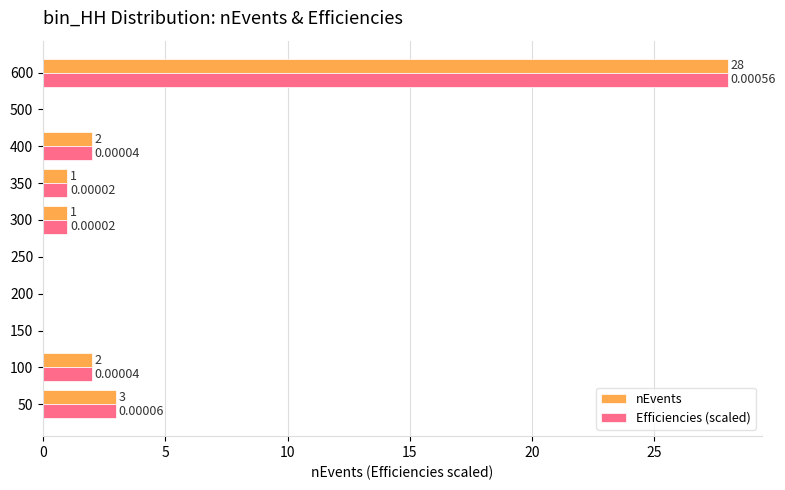

Is the value of Efficiencies (scaled) at 400 greater than the value of nEvents at 250?

Yes